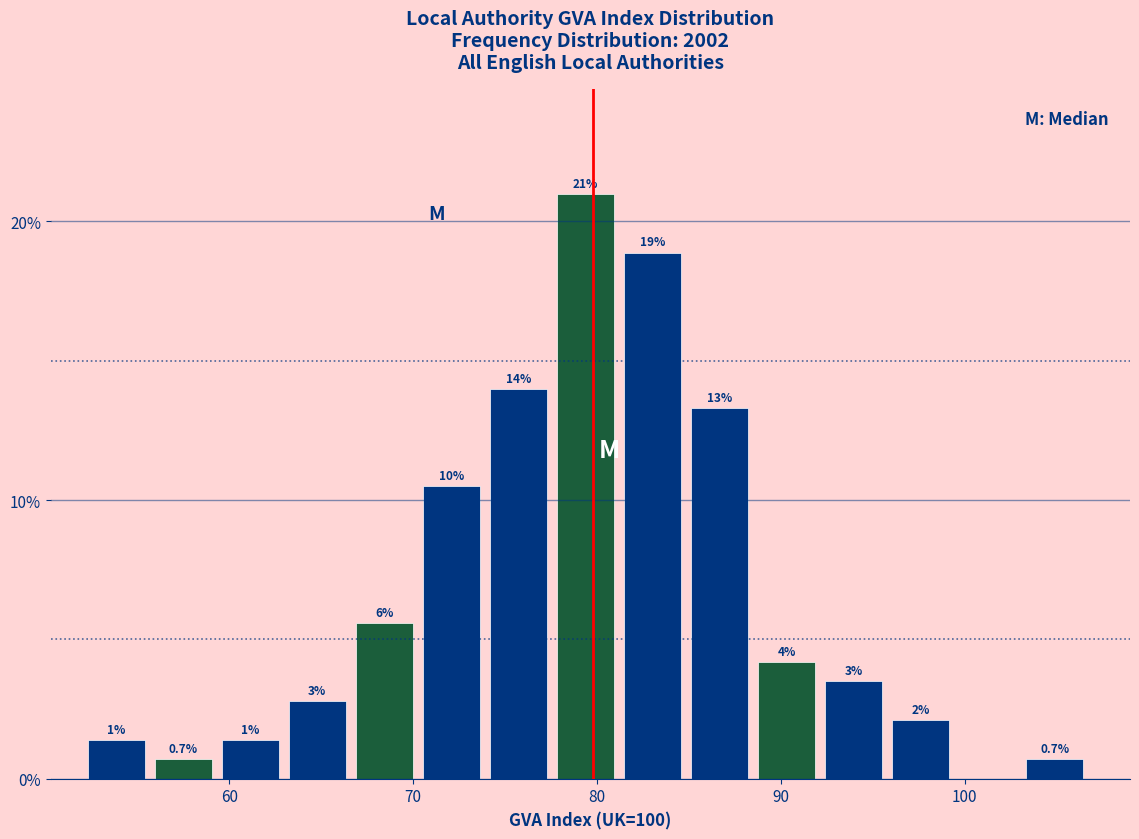

Around what value on the x-axis is the tallest bar? Give the approximate position of its centre, as read against the axis.

79